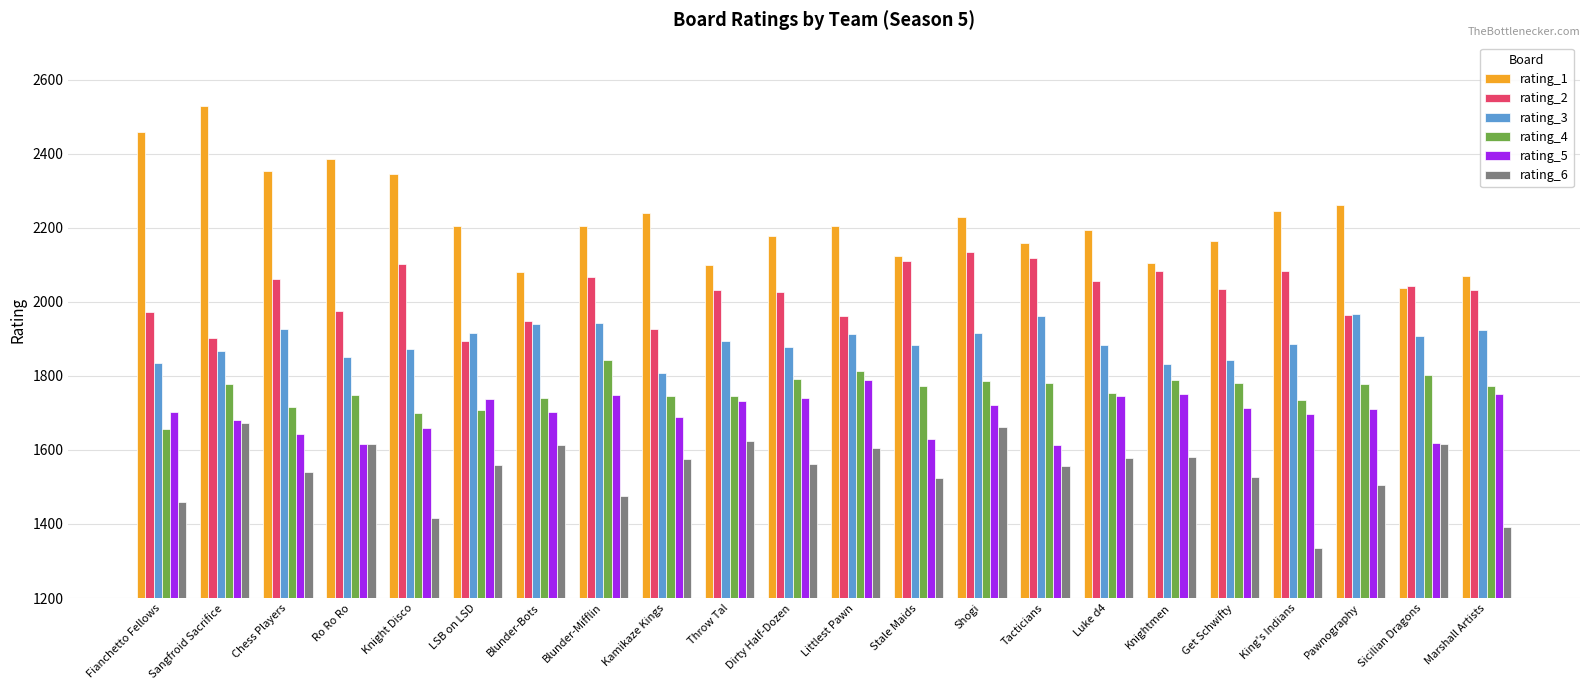

What is the approximate value of rating_5 at Sicilian Dragons, to the nearest 50?

1600